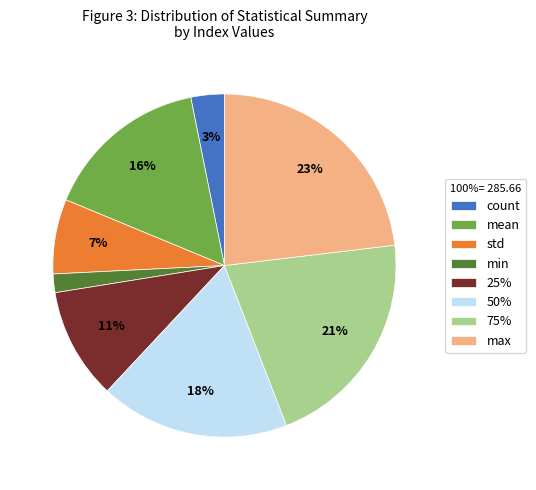

To the nearest percent, what is the difference between the count and std slice percentages?

4%